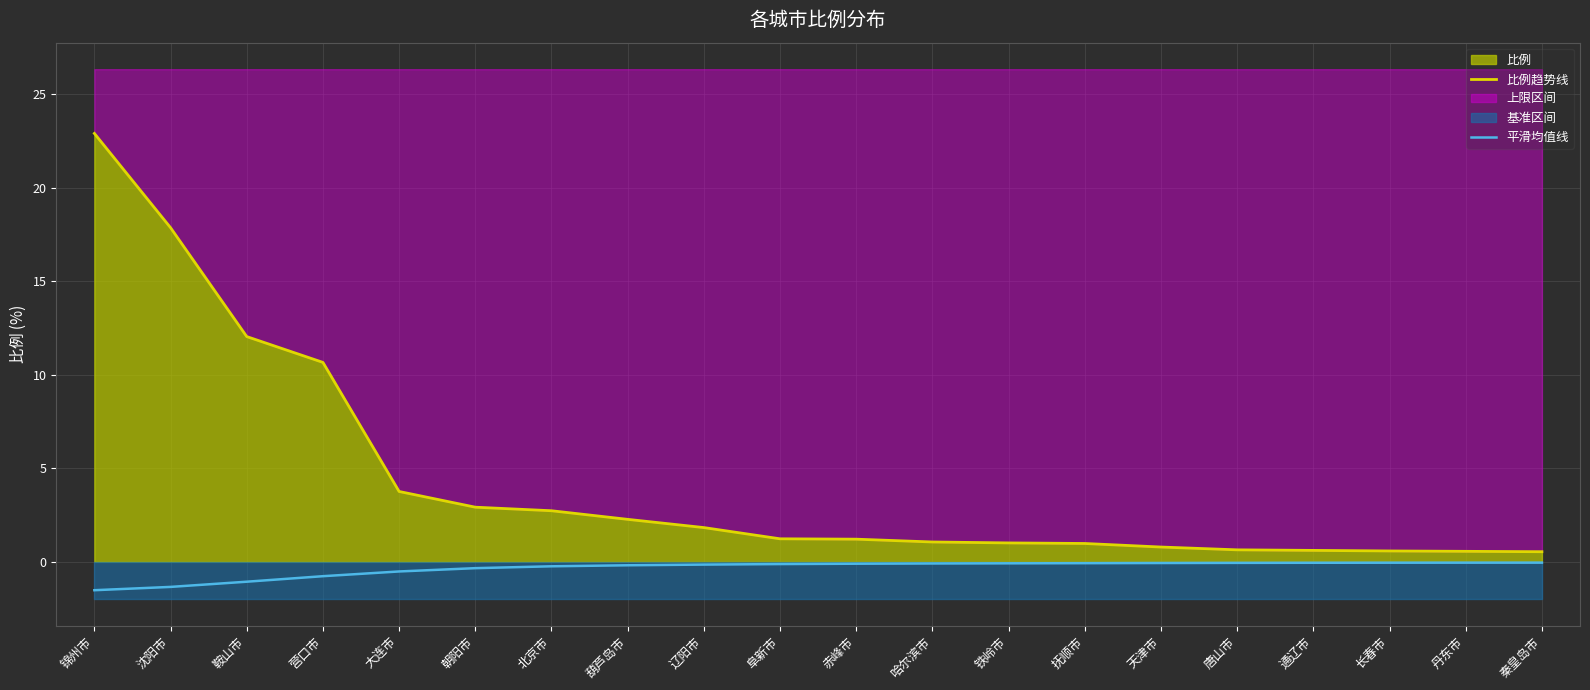

What is the average value of the 平滑均值线 series?

-0.3